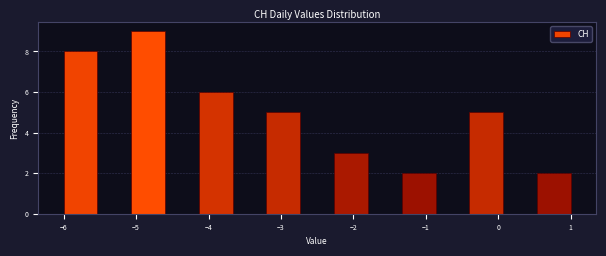

Over which range of the x-axis is the bar tallest?

-5.1 to -4.6